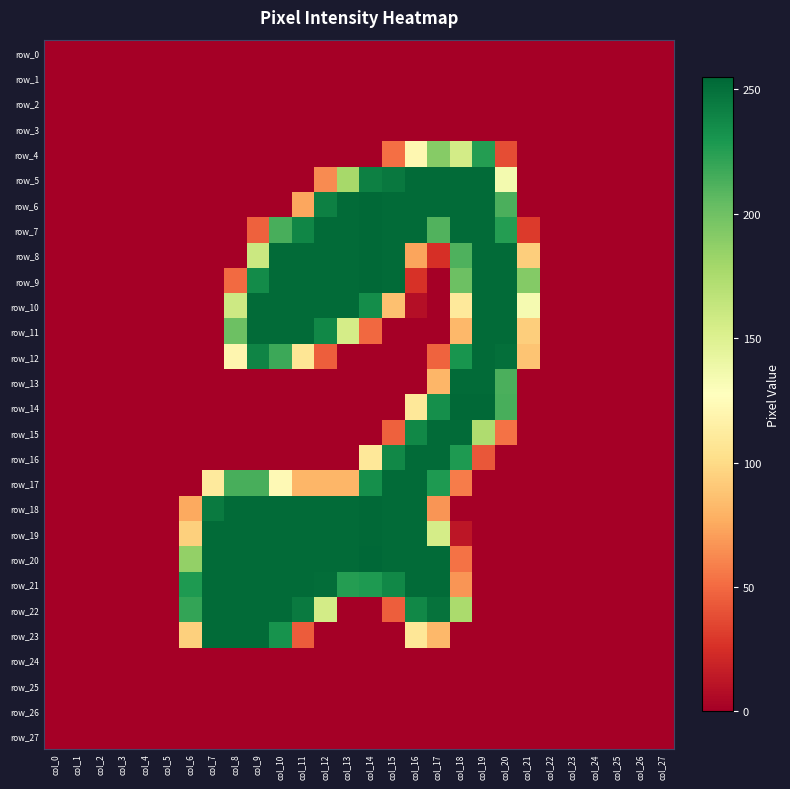

Rank the categories by row_14 value from highest to lowest.

col_18, col_19, col_17, col_20, col_16, col_0, col_1, col_2, col_3, col_4, col_5, col_6, col_7, col_8, col_9, col_10, col_11, col_12, col_13, col_14, col_15, col_21, col_22, col_23, col_24, col_25, col_26, col_27